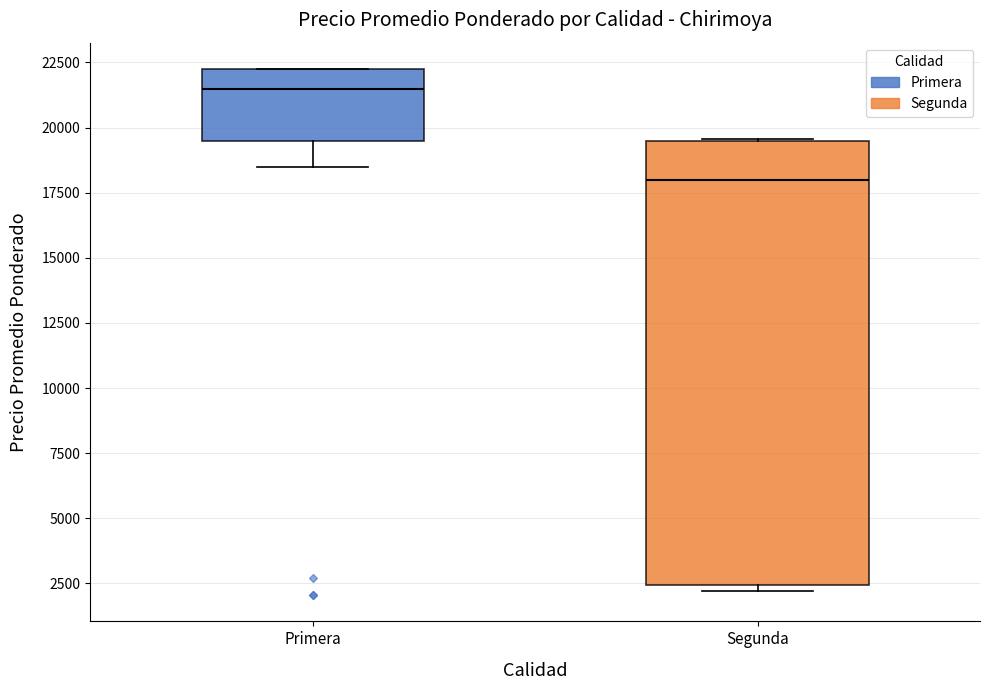

Which box's median line is the lowest?

Segunda